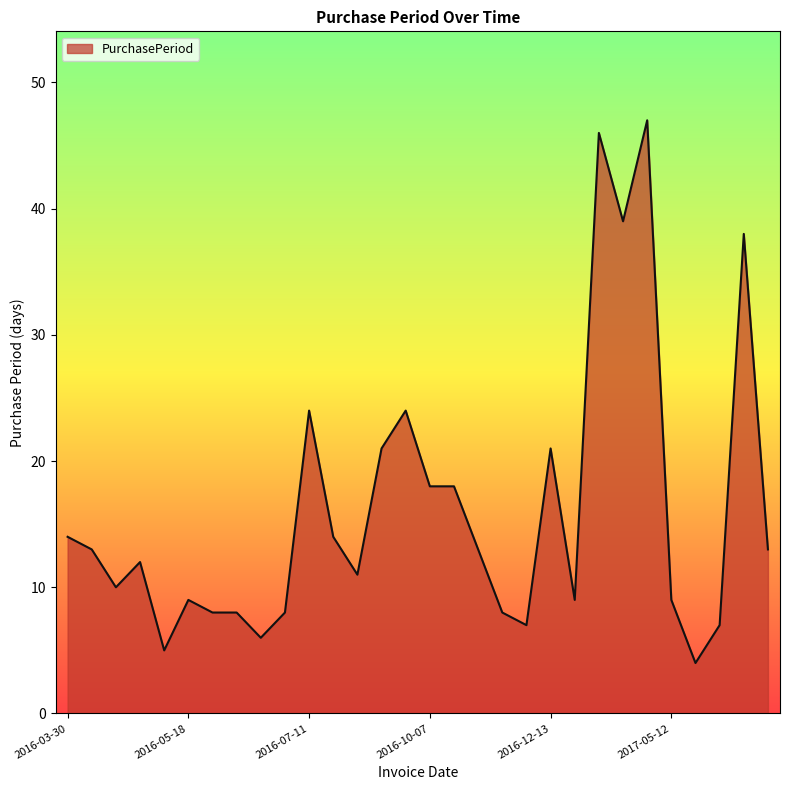

True or false: there are more than 0 points higher than both neighbors.

True